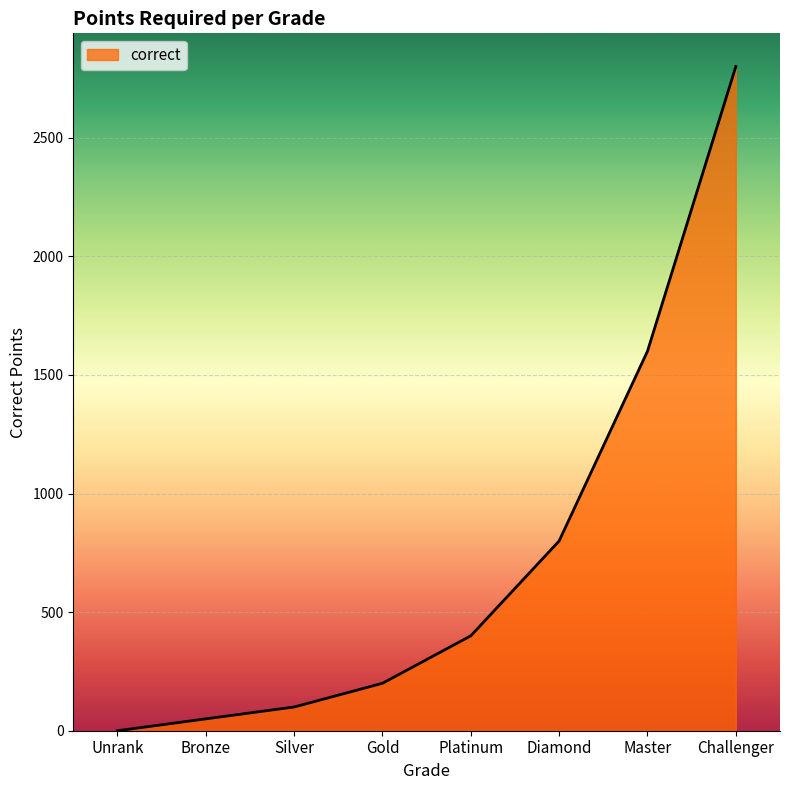

What is the difference between the second highest and second lowest values?

1550